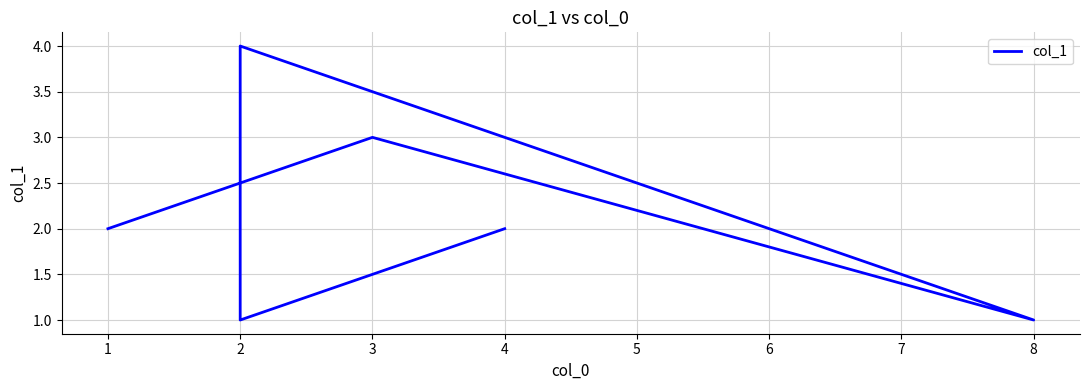

Reading right to left, transcribe all the data shown in this chart.

2	1	4	1	3	2